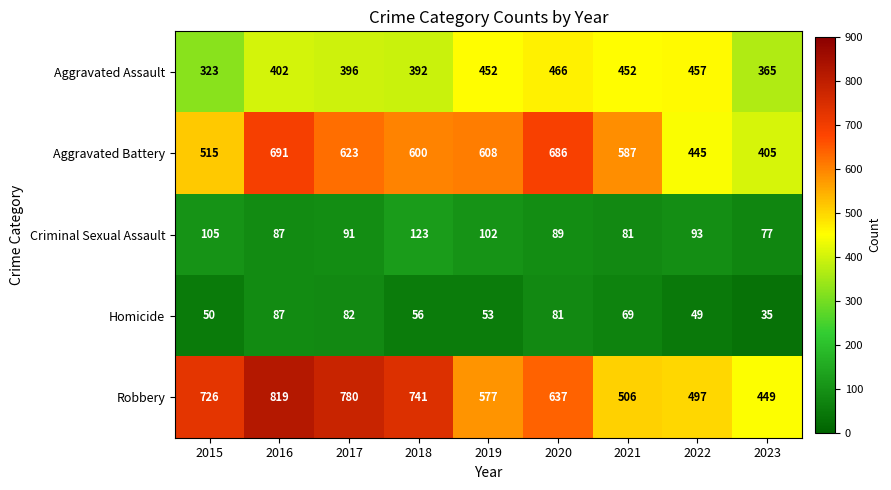

What is the greatest value displayed?

819